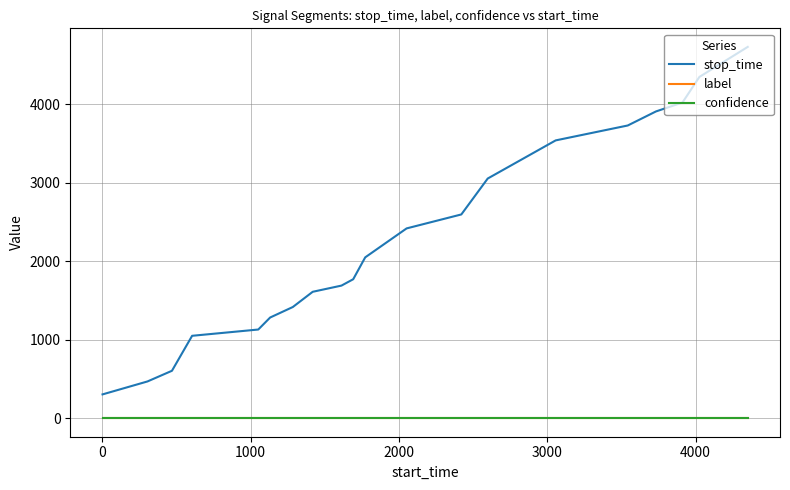

True or false: confidence and stop_time intersect in this chart.

False